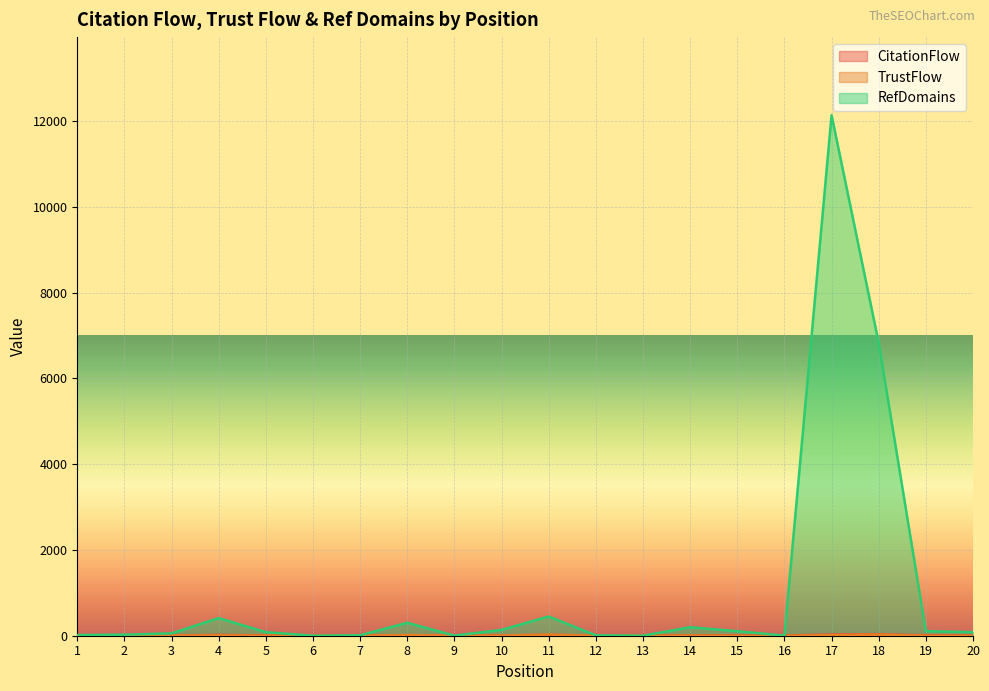

How many interior local valleys does the RefDomains series have?

4